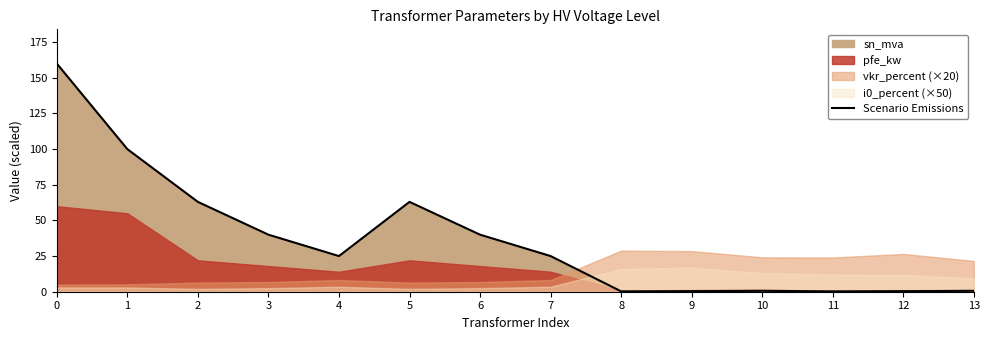

What is the difference between the values at 13 and 9?

0.2